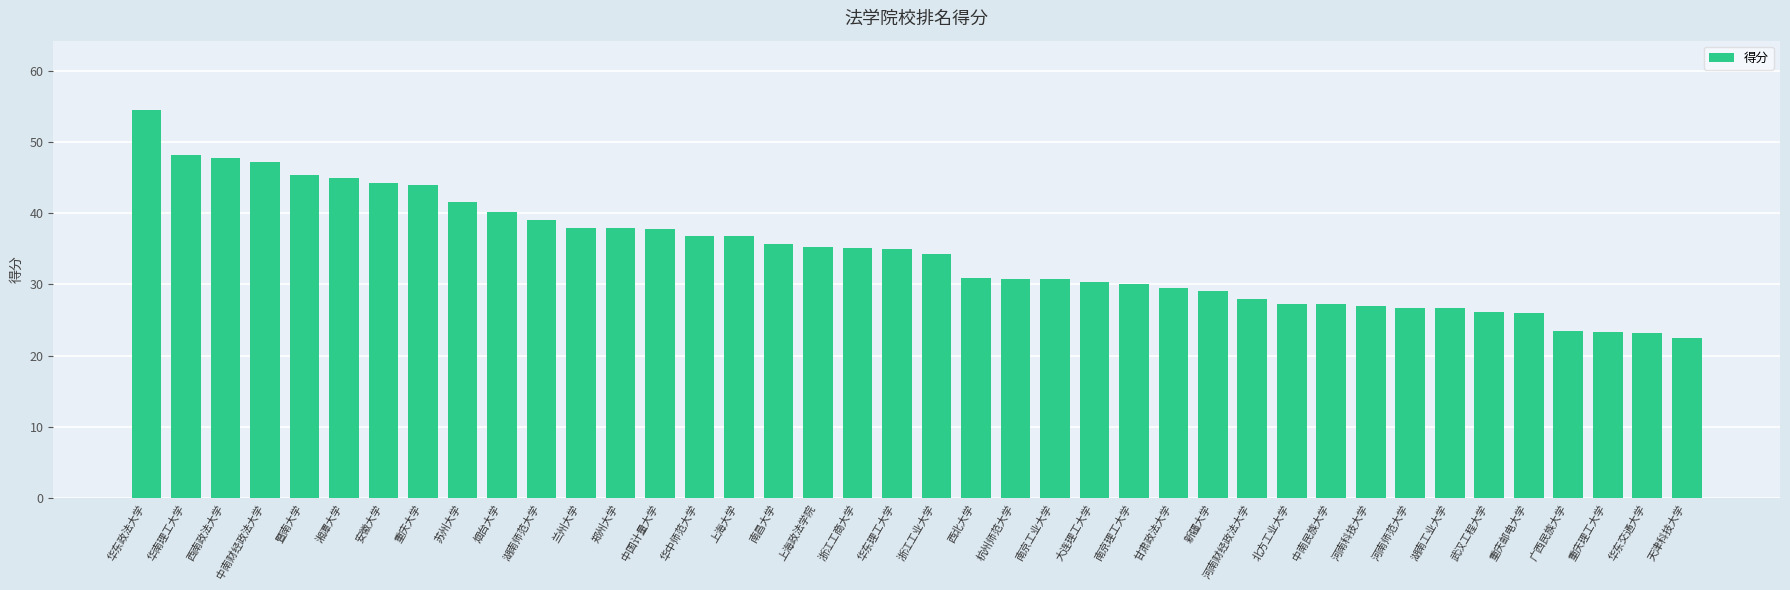

Count the number of values greater than 34.

21